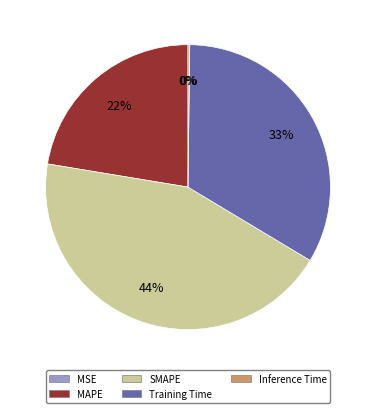

Is there any slice that represents more than half of the pie?

No